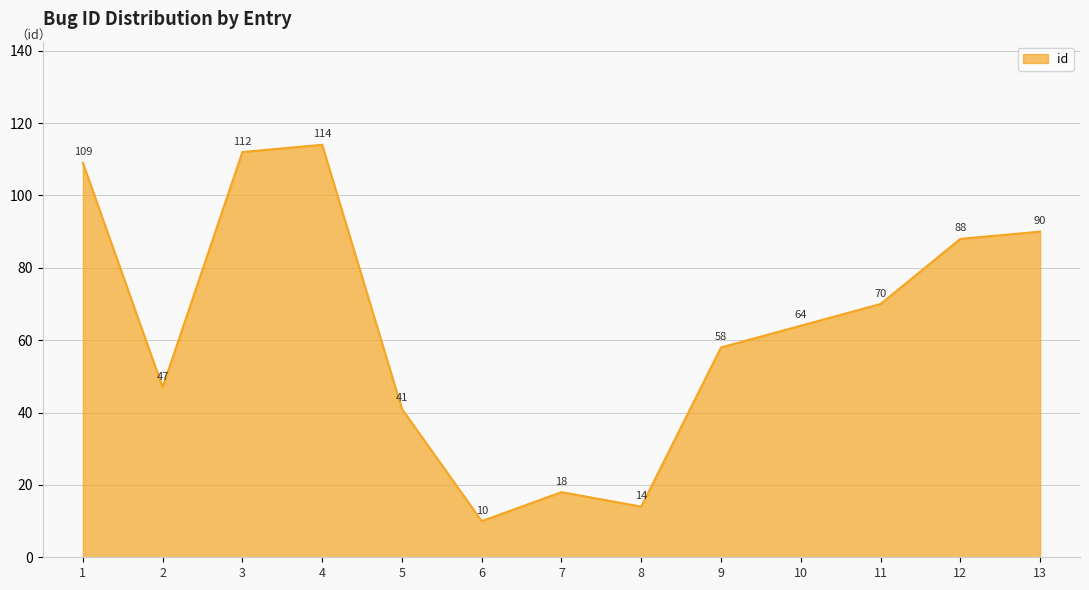

Which has a higher value, 13 or 3?

3